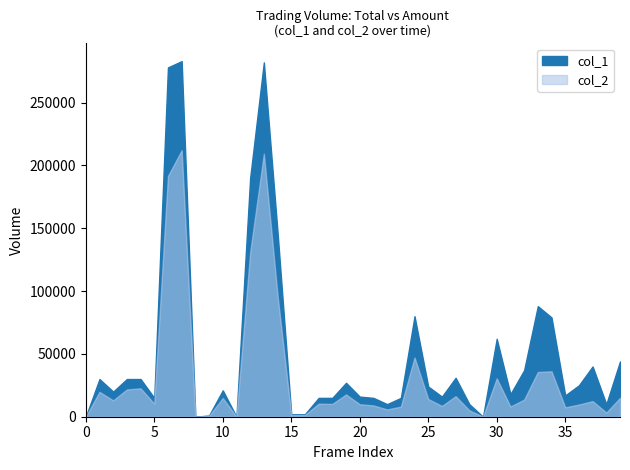

How many lines are shown in the chart?

2